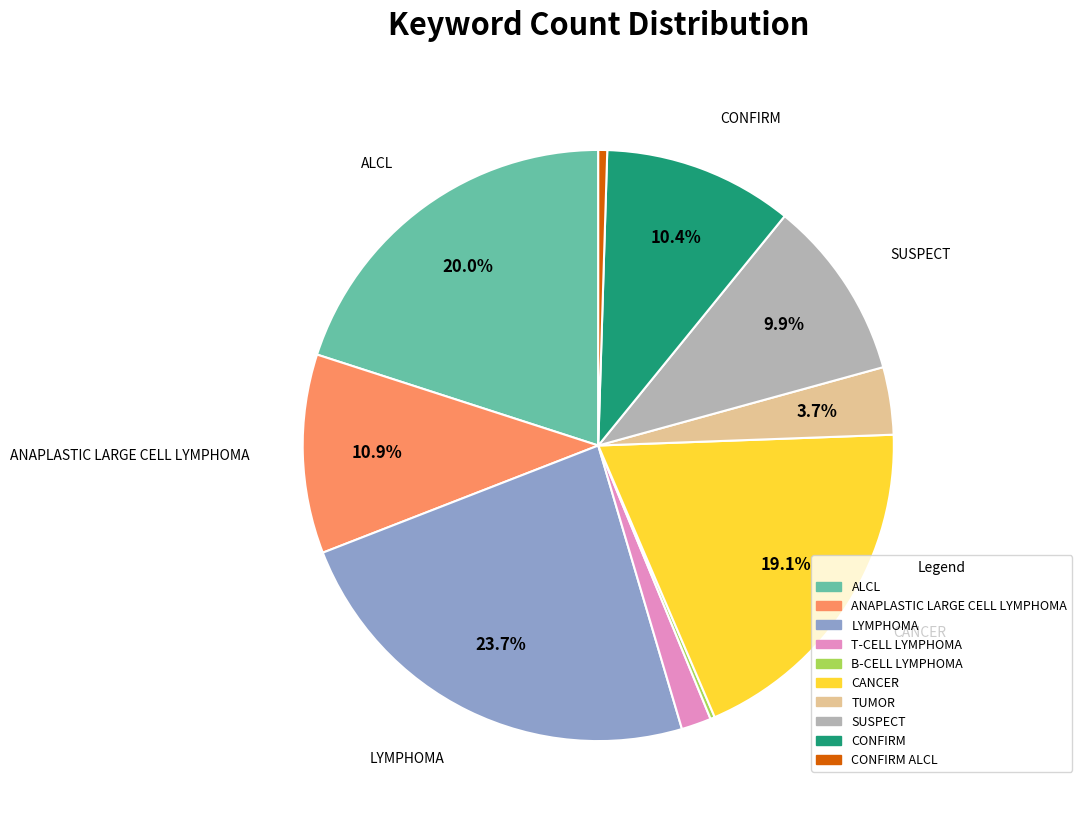

Is there any slice that represents more than half of the pie?

No